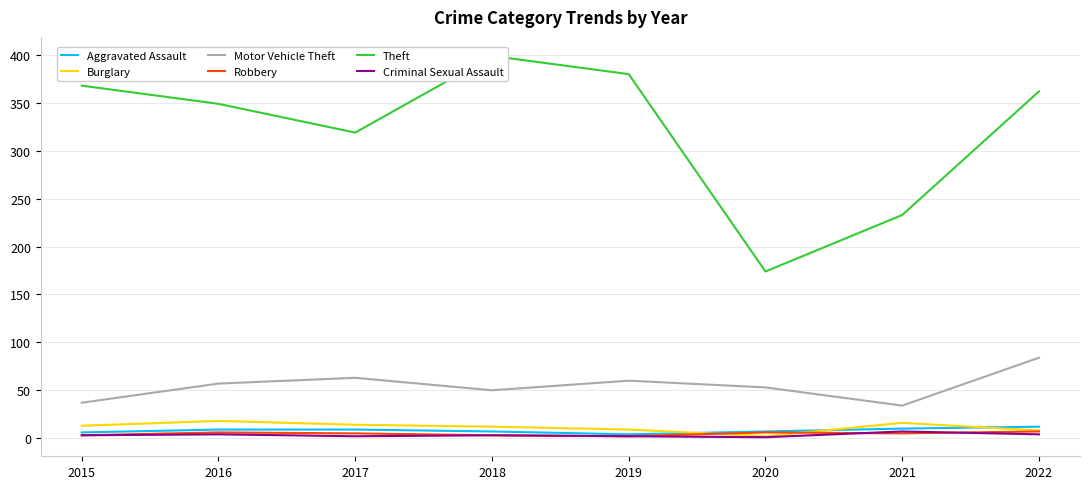

At which category does Motor Vehicle Theft reach its first local peak?

2017